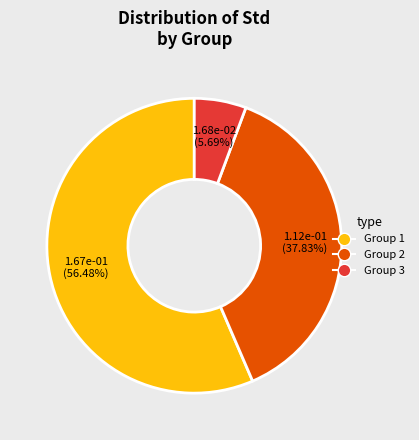

Do Group 1 and Group 2 together represent more than half of the pie?

Yes